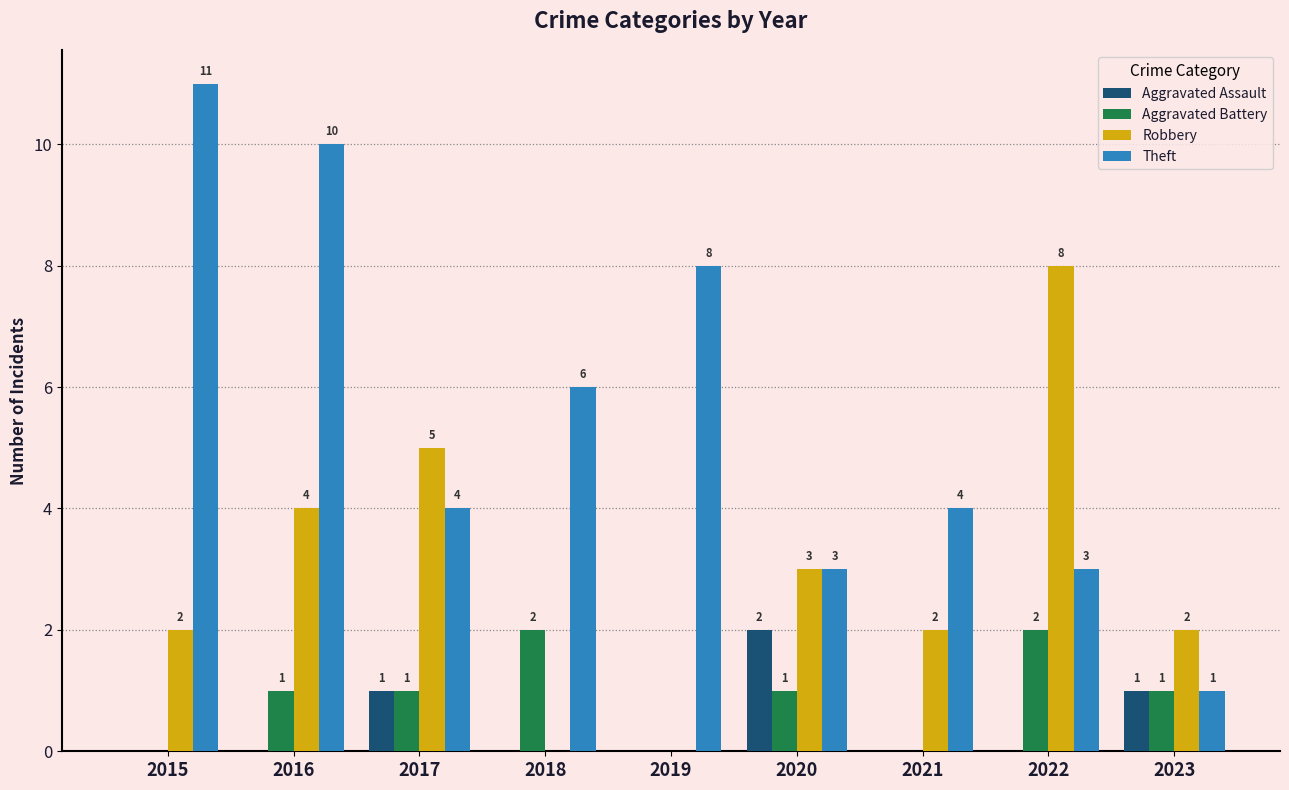

Count the number of categories in the chart.

9